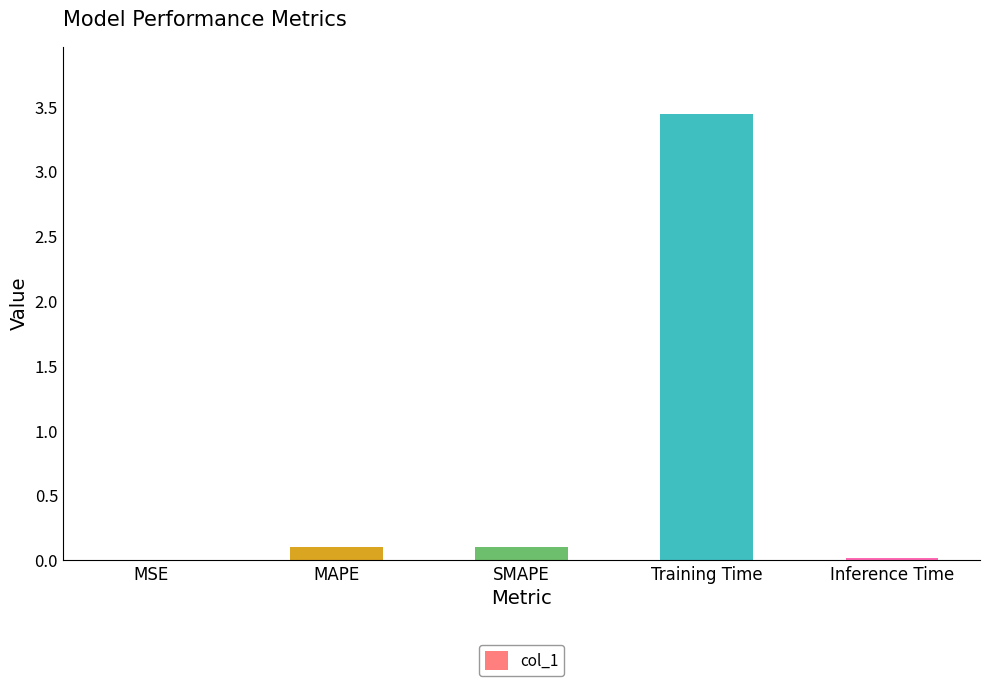

At which category does the chart reach its peak across all series?

Training Time